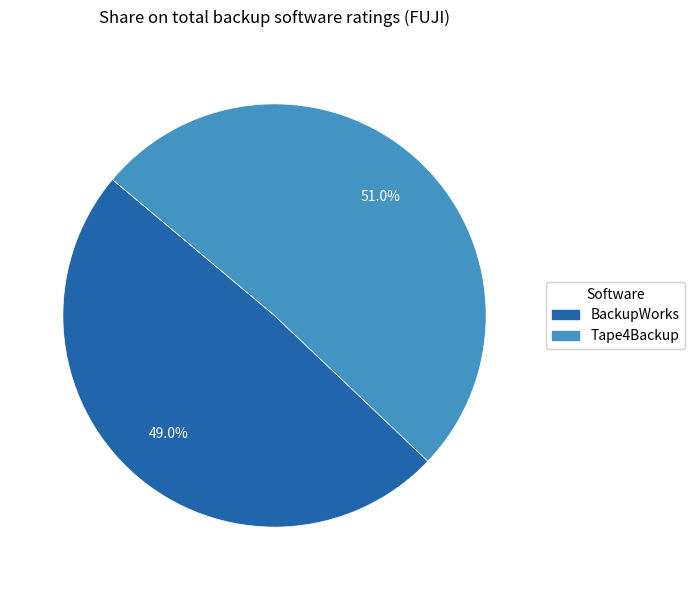

Between Tape4Backup and BackupWorks, which is larger?

Tape4Backup